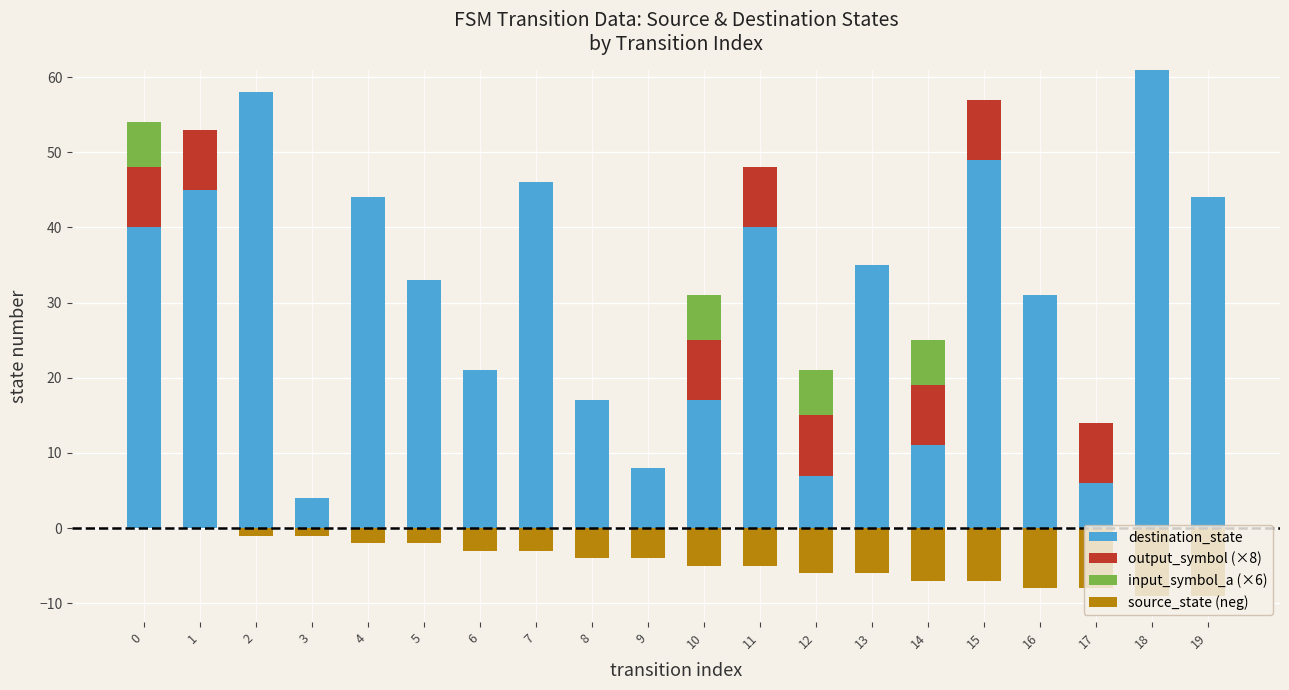

Which category has the highest value in the destination_state series?

18